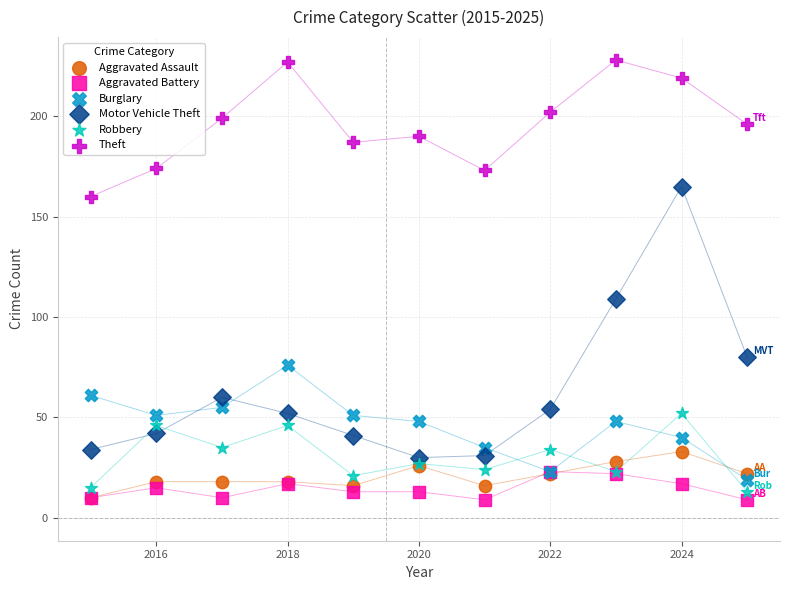

Across all series, what Y value is closest to 118?

109